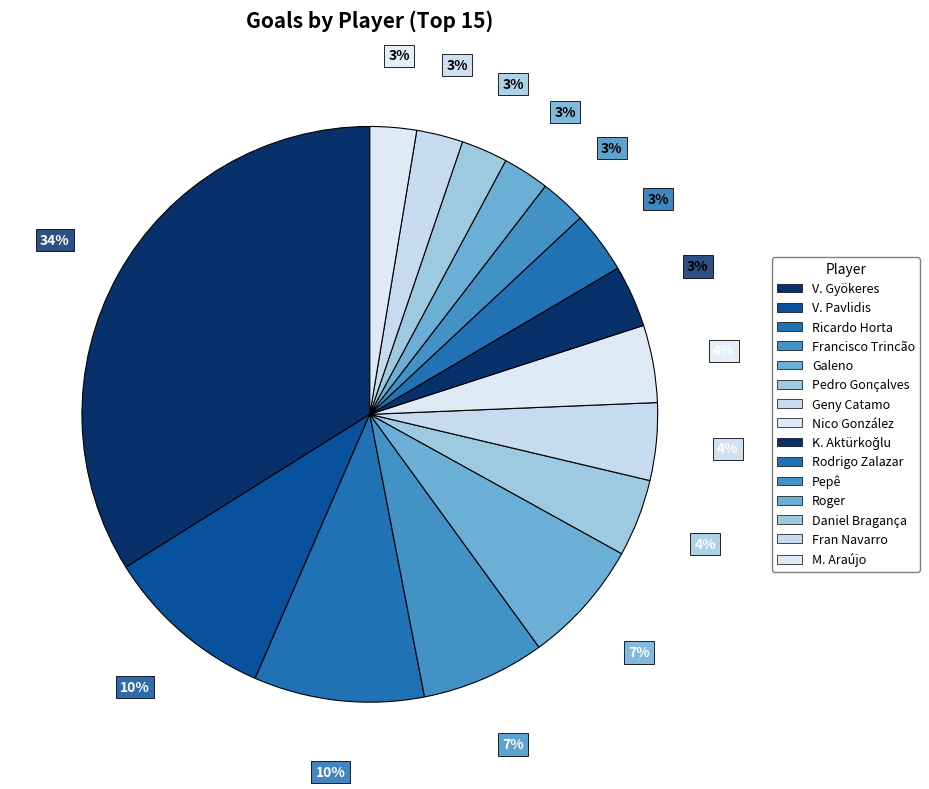

True or false: Pedro Gonçalves accounts for 4% of the total.

True